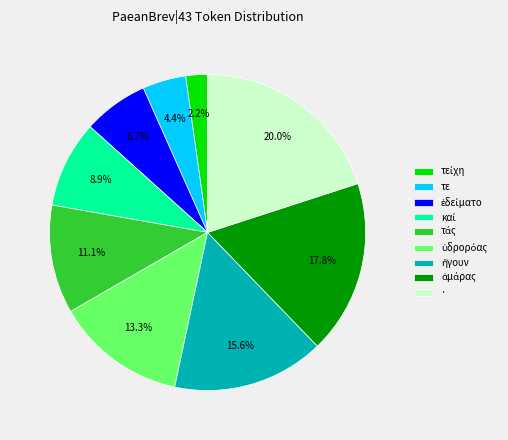

Which category has the biggest portion of the pie?

·